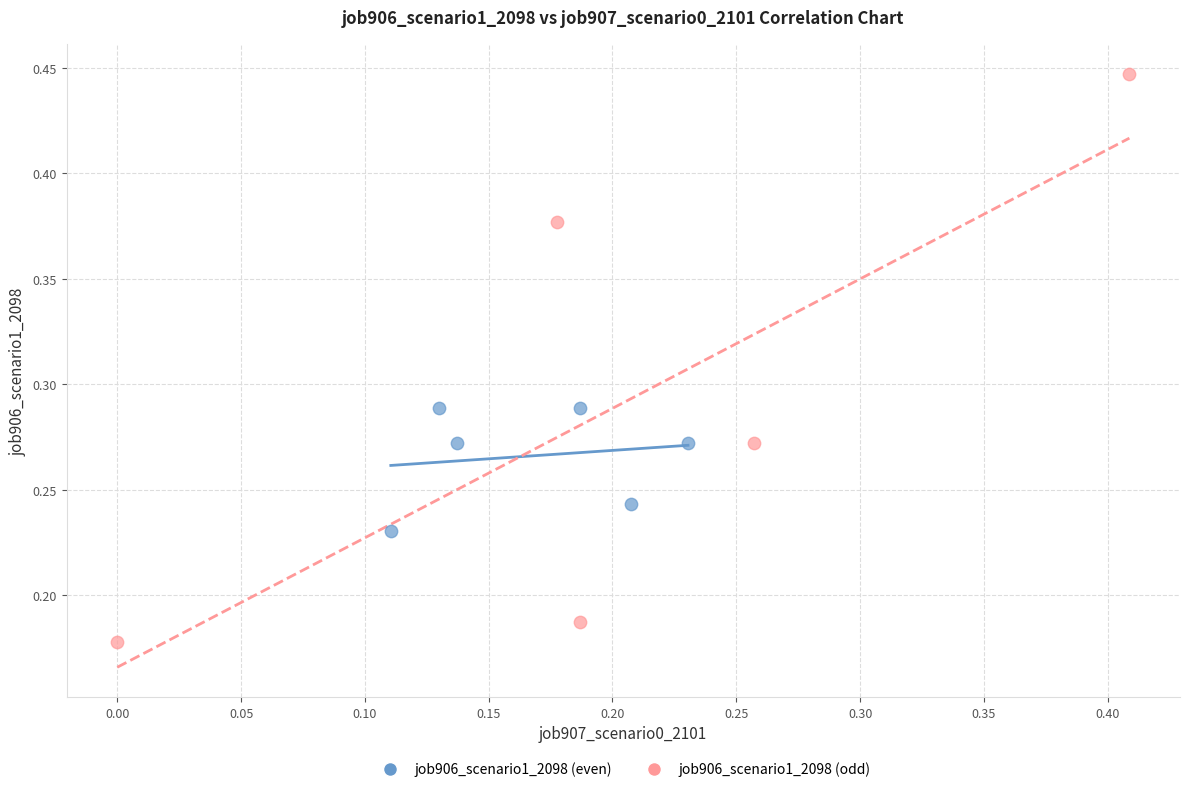

What are all the series names shown in the legend?

job906_scenario1_2098 (even), job906_scenario1_2098 (odd)